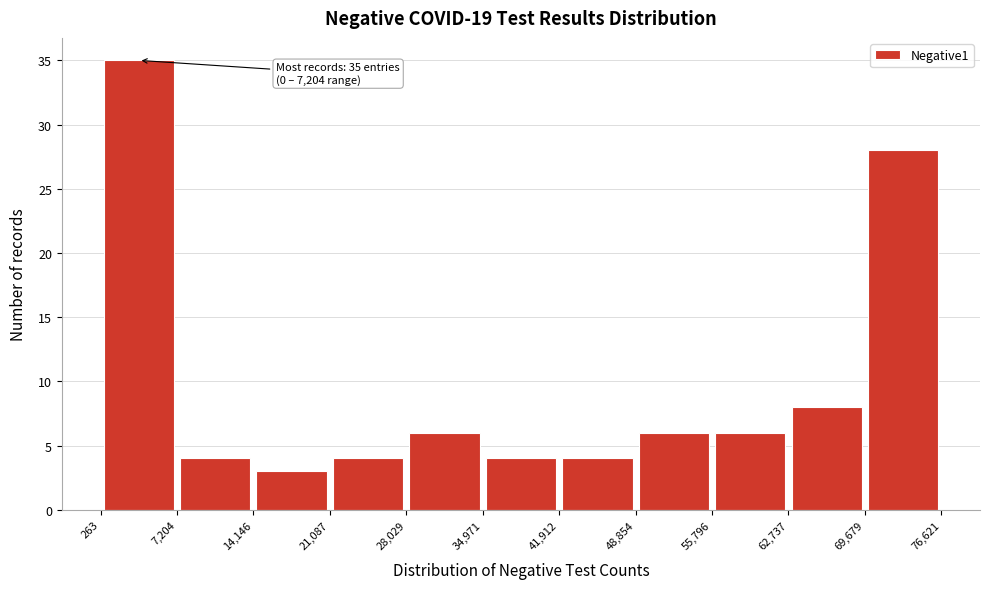

Which range on the x-axis has the tallest bar?

263 to 7,204